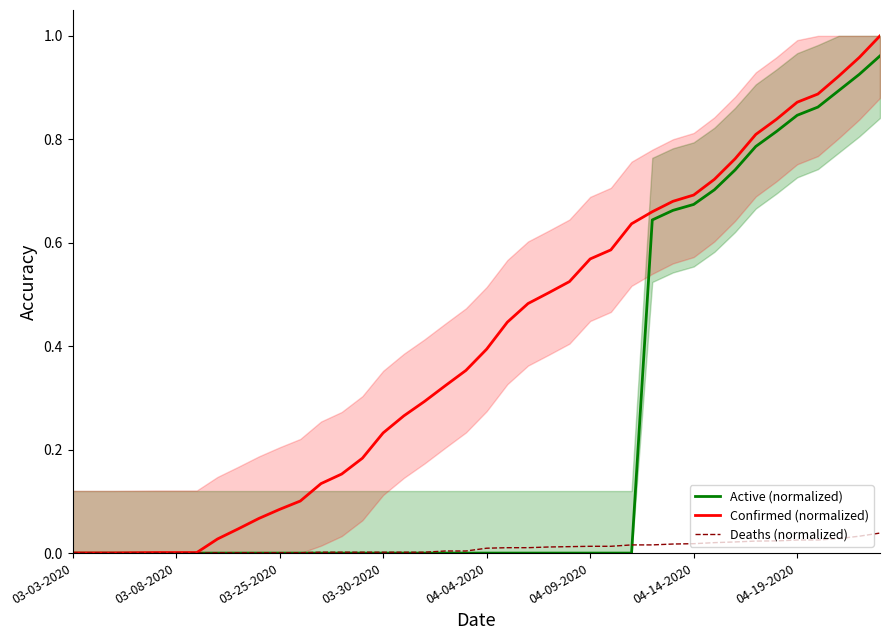

How many lines are shown in the chart?

3